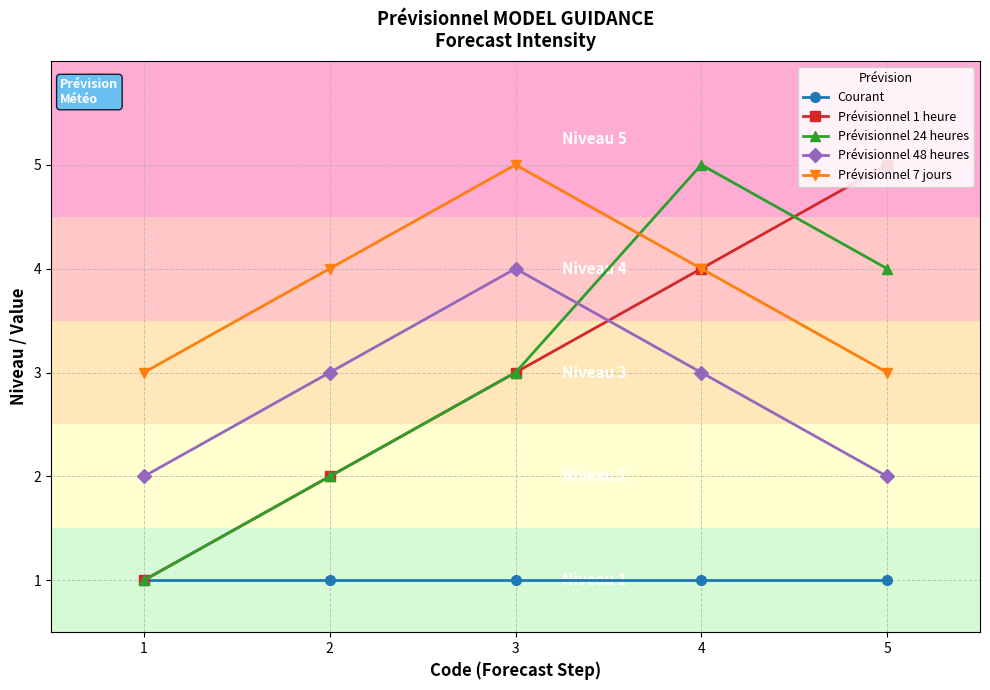

The Courant series shows 1 at 4. True or false?

True